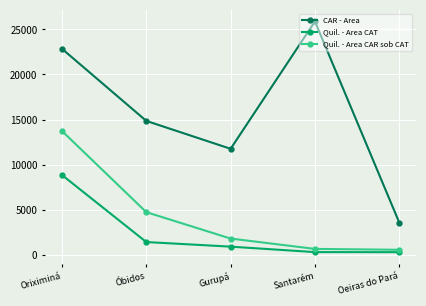

What is the label of the 4th point from the left?

Santarém